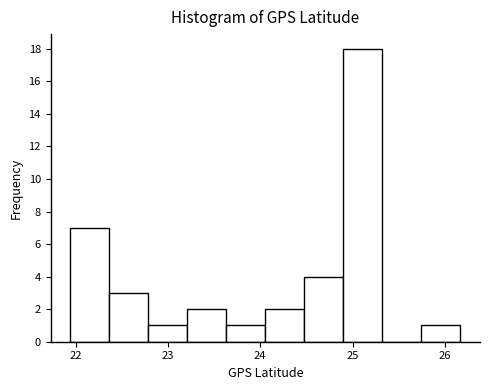

Over which range of the x-axis is the bar tallest?

24.9 to 25.3